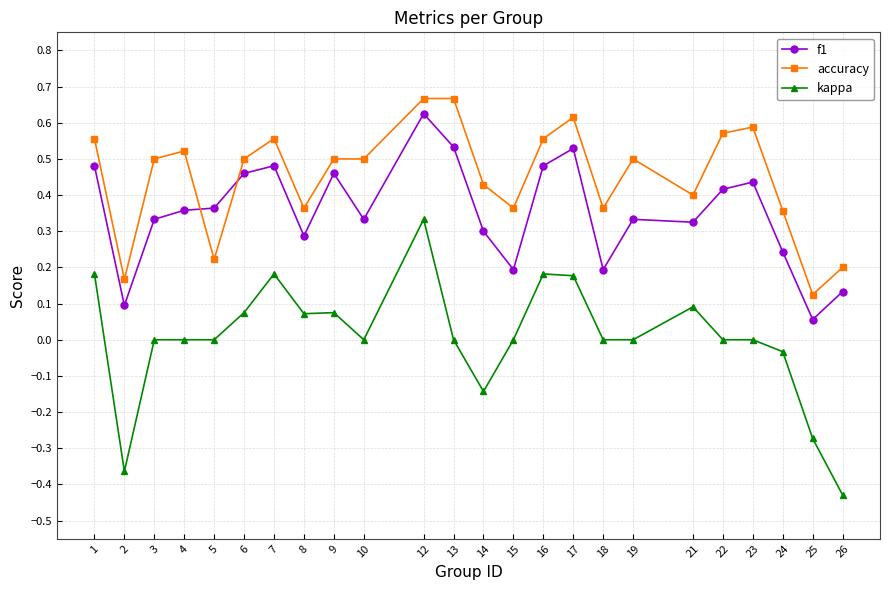

What is the difference between the maximum and minimum values in the kappa series?

0.8